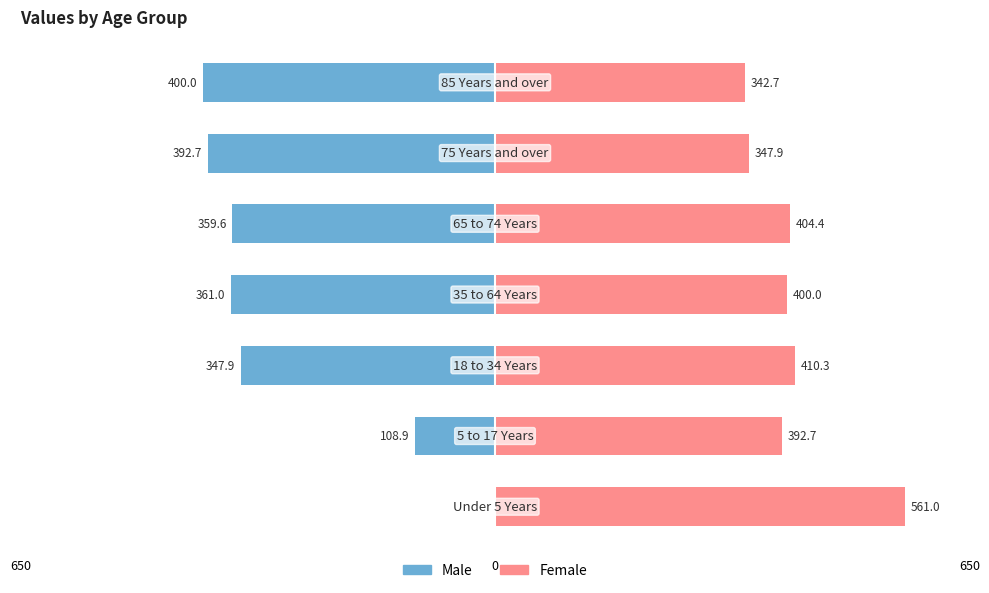

Which series has the largest total across all categories?

Female